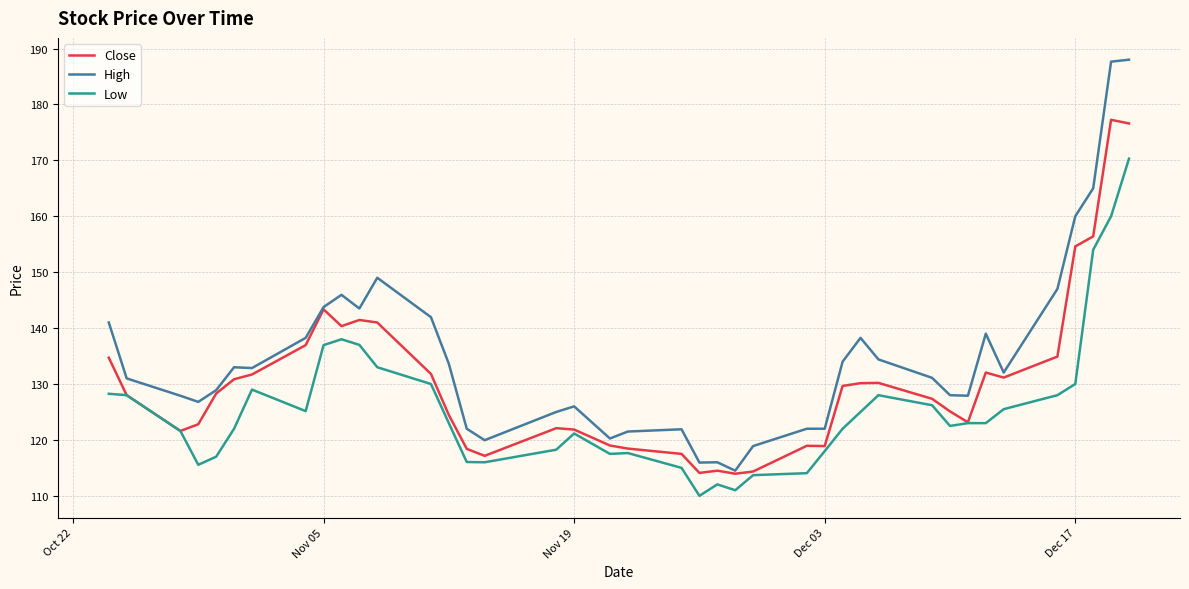

What is the sum of all Low values?

5022.4